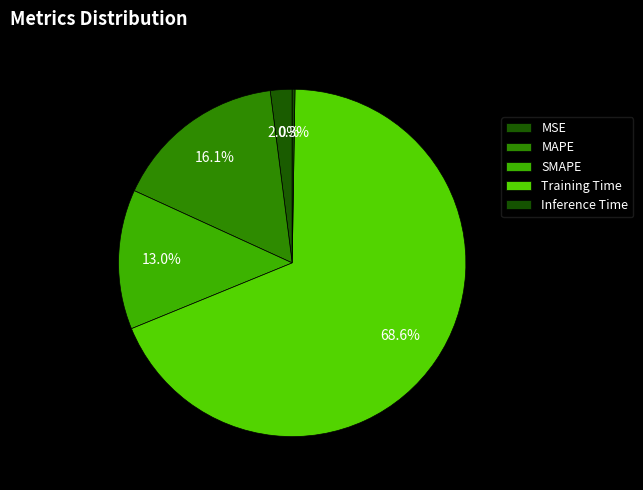

Is SMAPE the majority of the pie?

No